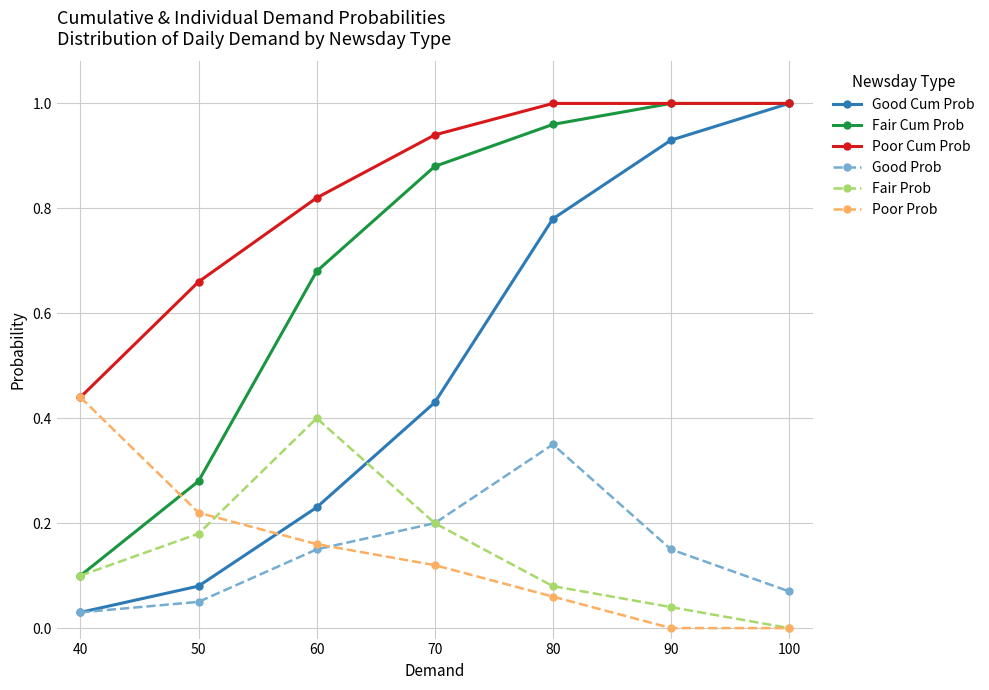

True or false: Good Cum Prob has more than 1 interior local peaks.

False